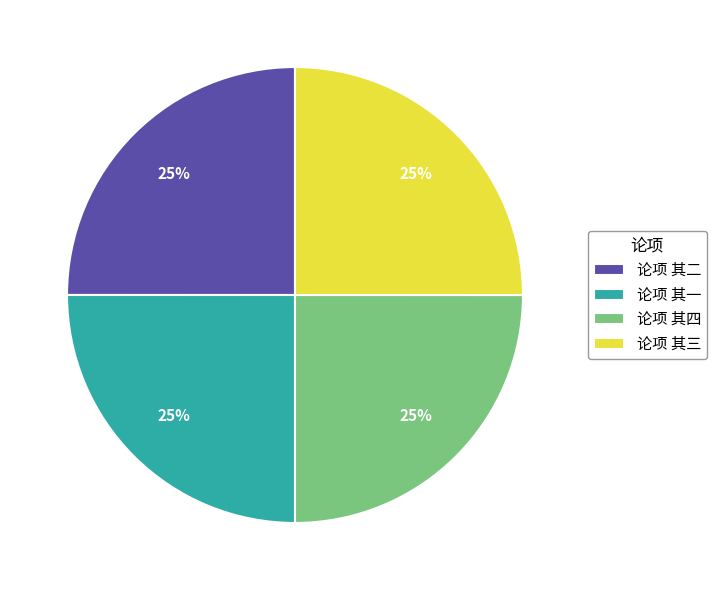

Count the number of slices in the pie.

4